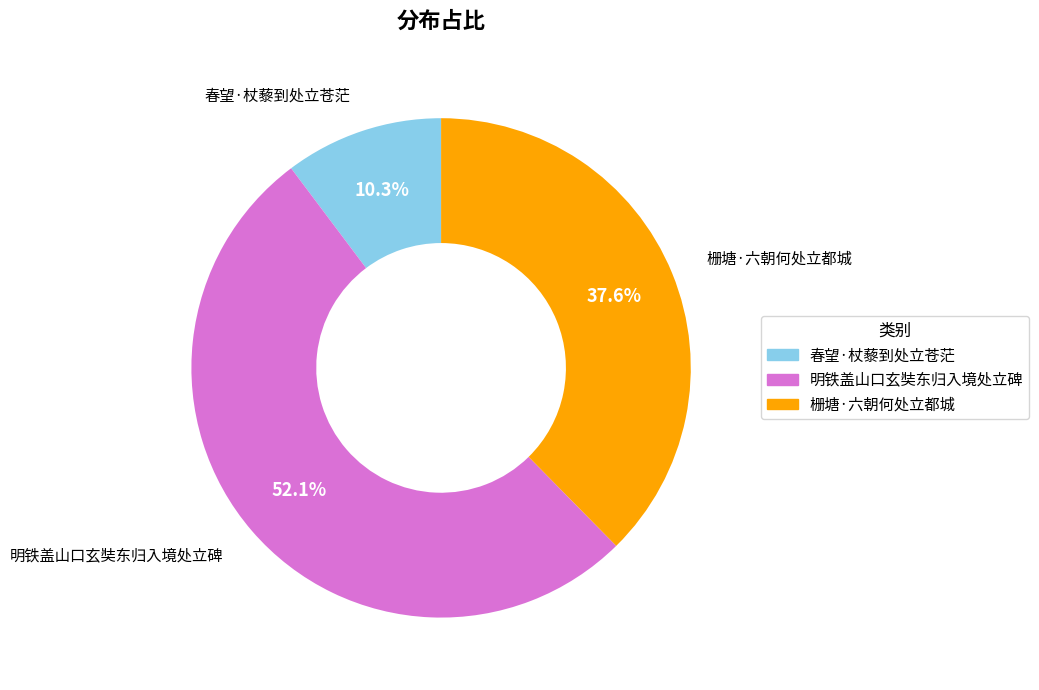

Is there a majority slice in this chart?

Yes